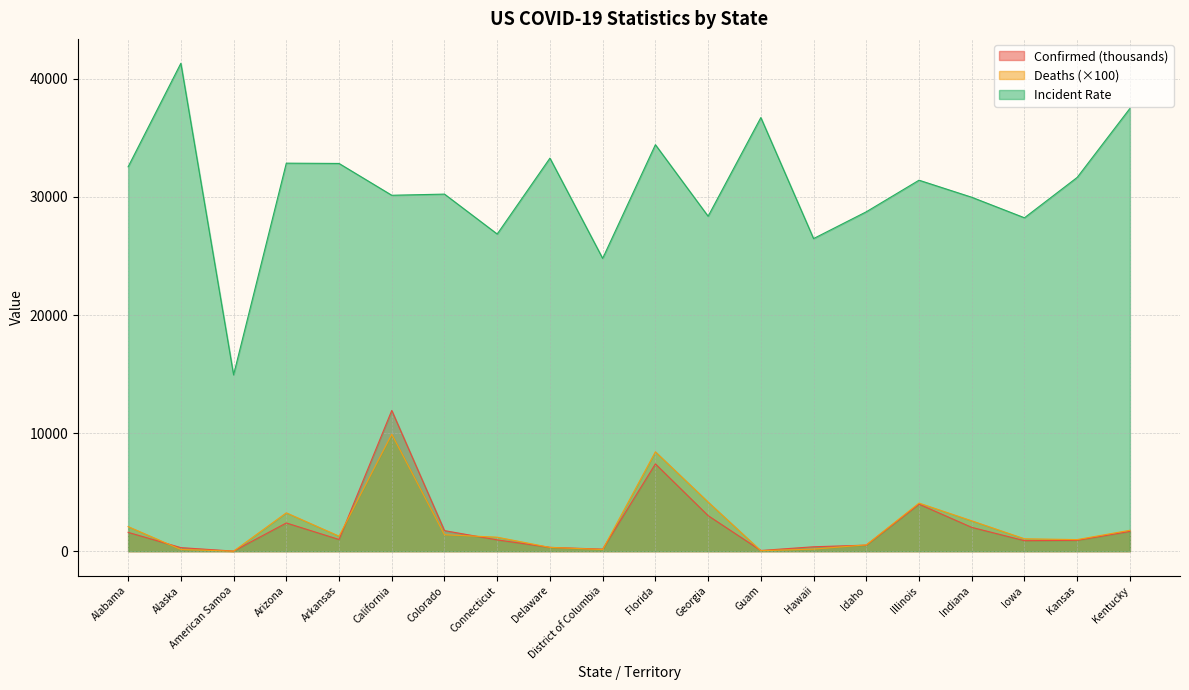

What is the average value of the Confirmed series?

2062.5